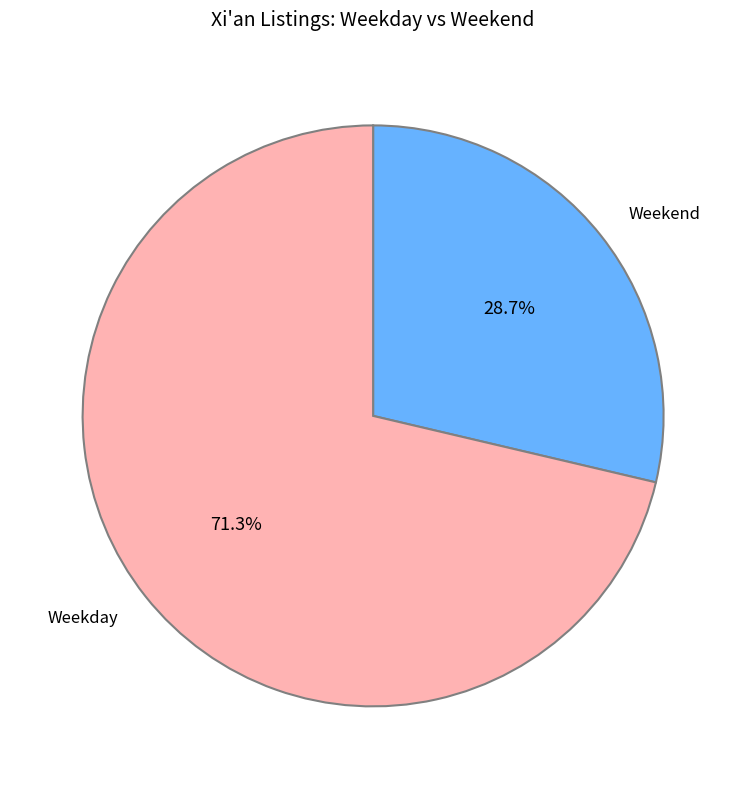

Rank the categories by value from highest to lowest.

Weekday, Weekend